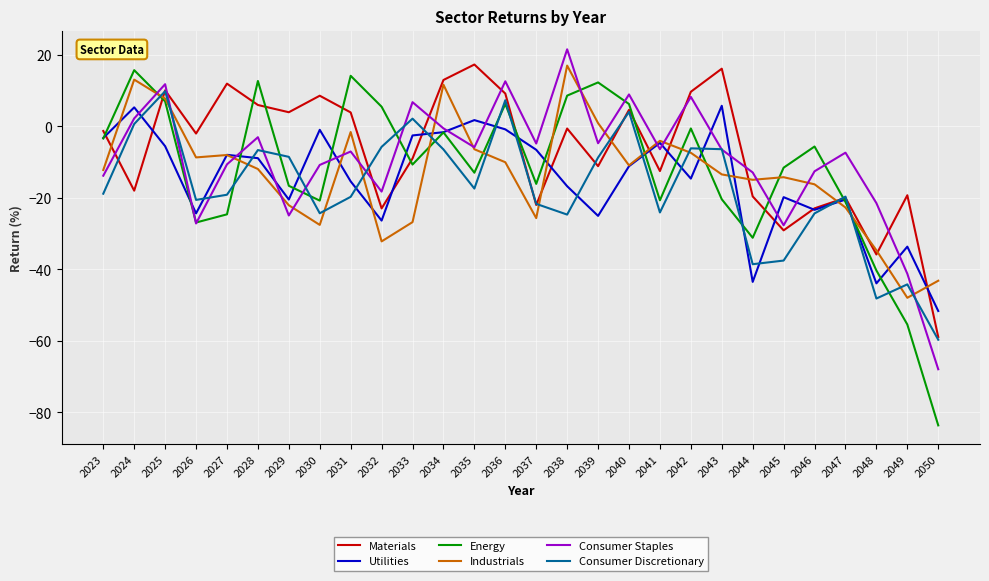

How many interior local peaks does the Energy series have?

8